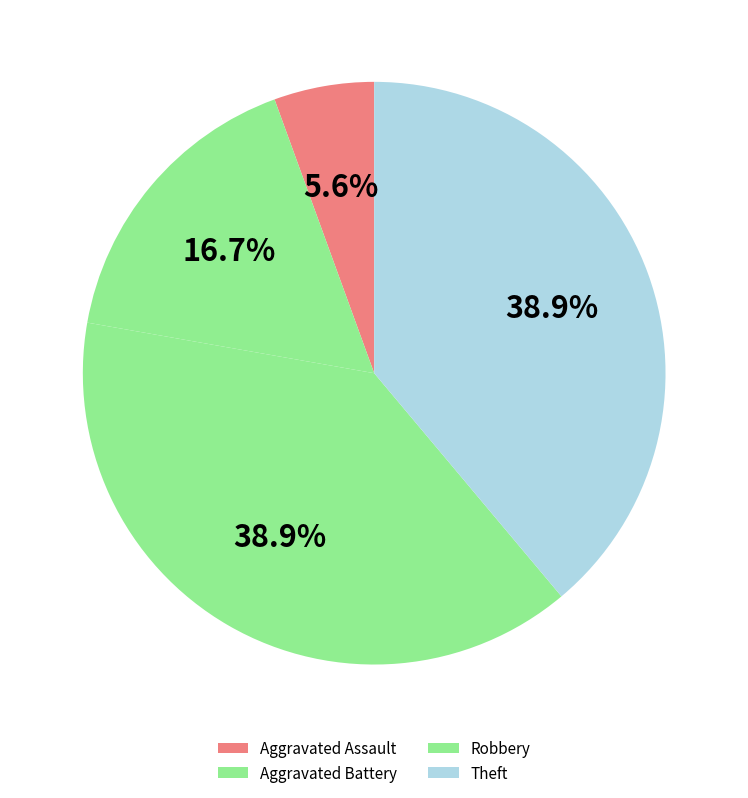

What percentage is the Robbery slice, to the nearest percent?

39%